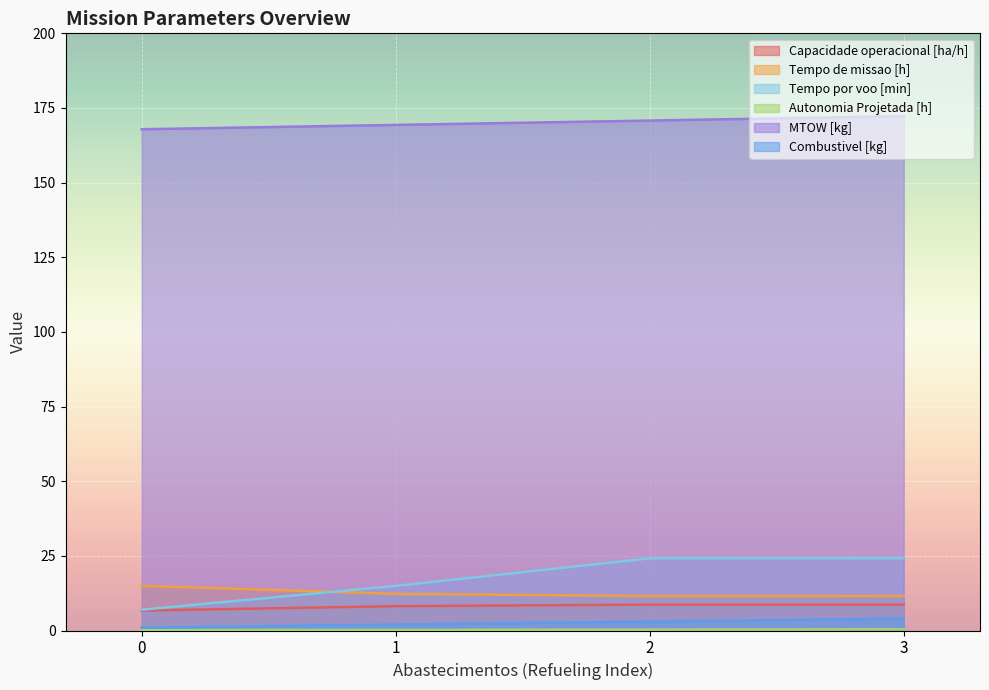

True or false: Capacidade operacional [ha/h] has more than 0 points higher than both neighbors.

True